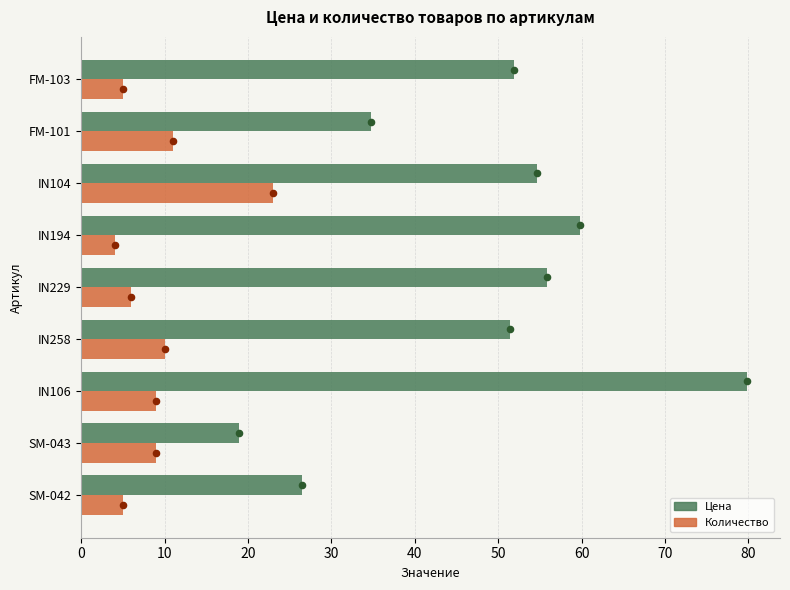

Is the value of Цена at SM-043 greater than the value of Количество at IN106?

Yes